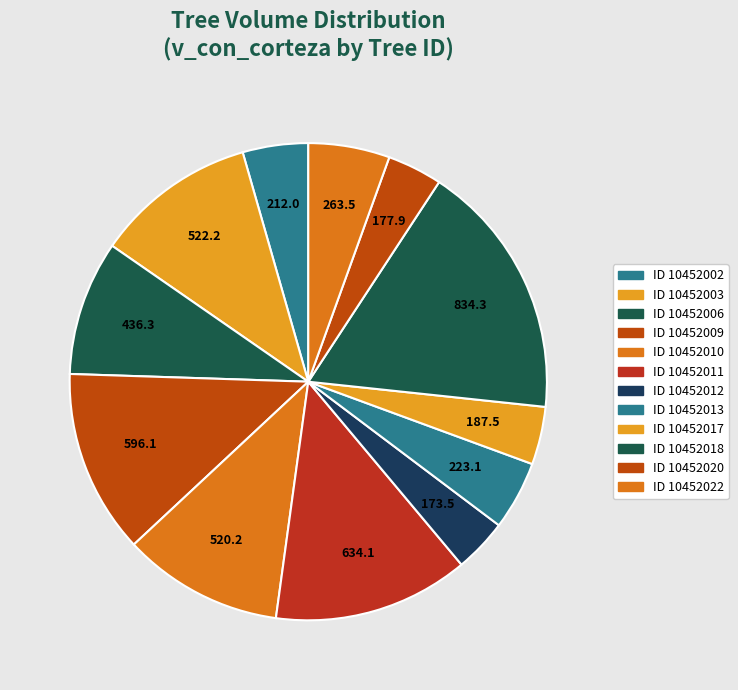

How many slices are in this pie chart?

12